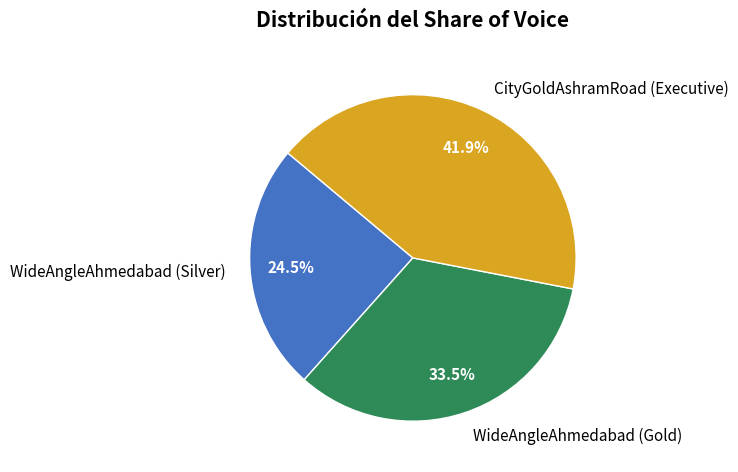

To the nearest percent, what portion does CityGoldAshramRoad (Executive) represent?

42%